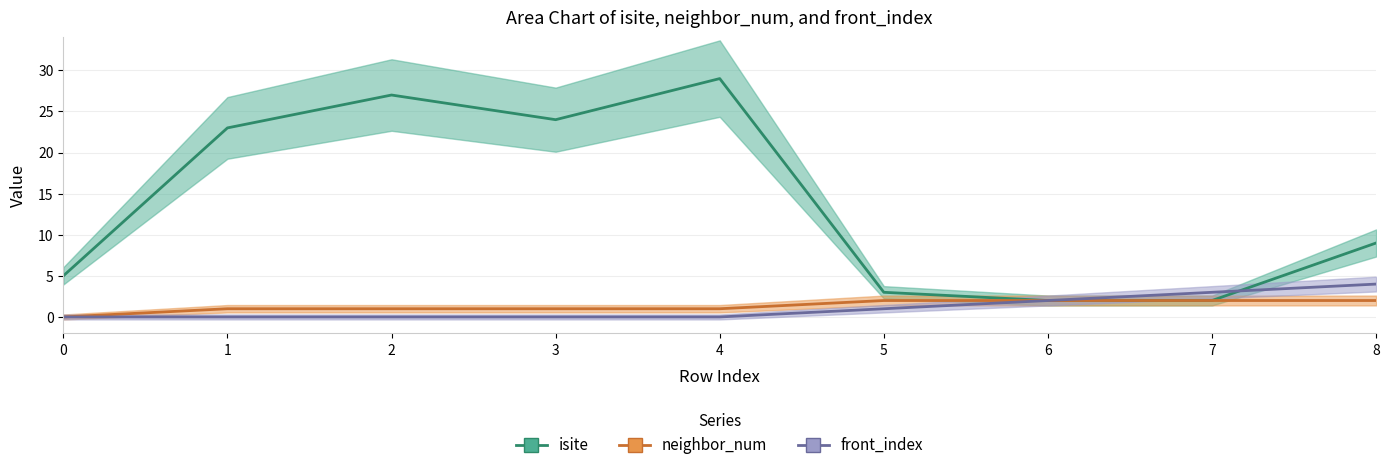

How many interior local valleys does the isite_line series have?

1